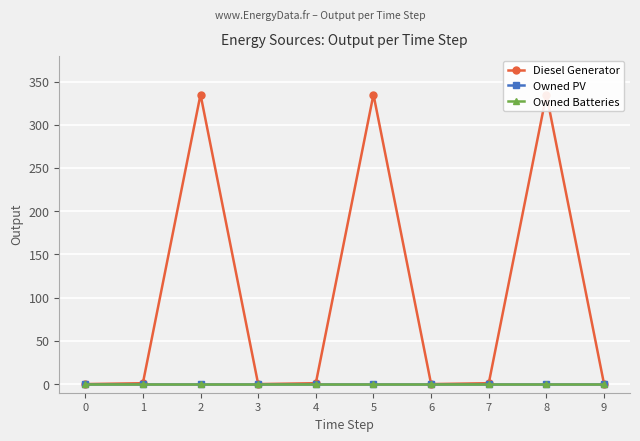

True or false: Diesel Generator has a value of 152 at 2.

False